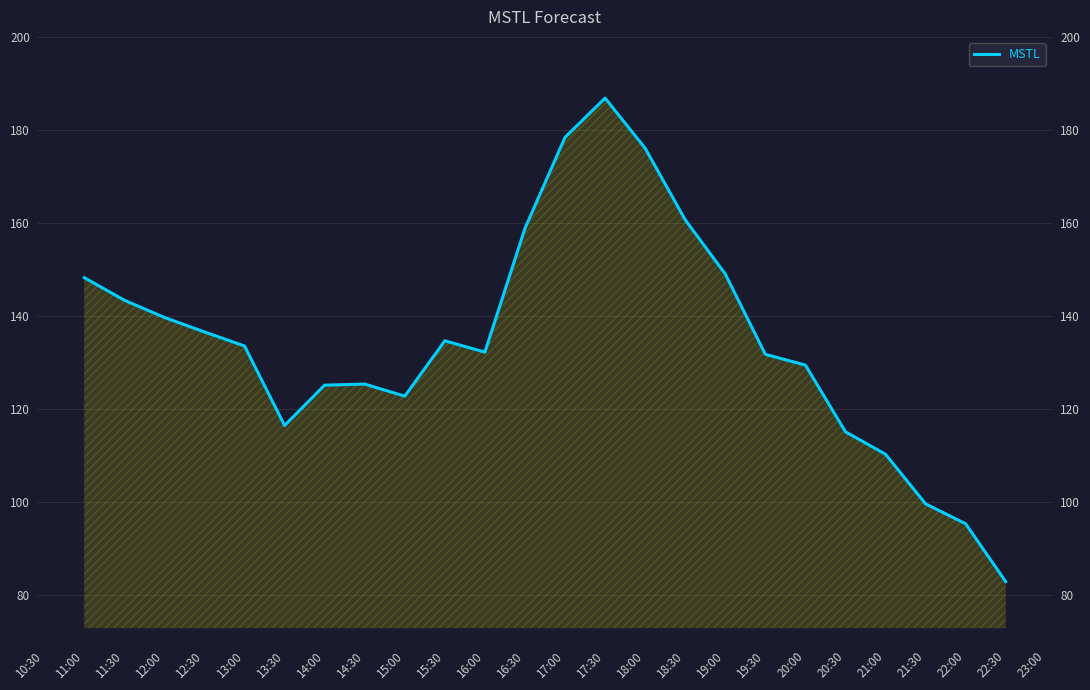

The value at 17:00 is 109.0. True or false?

False